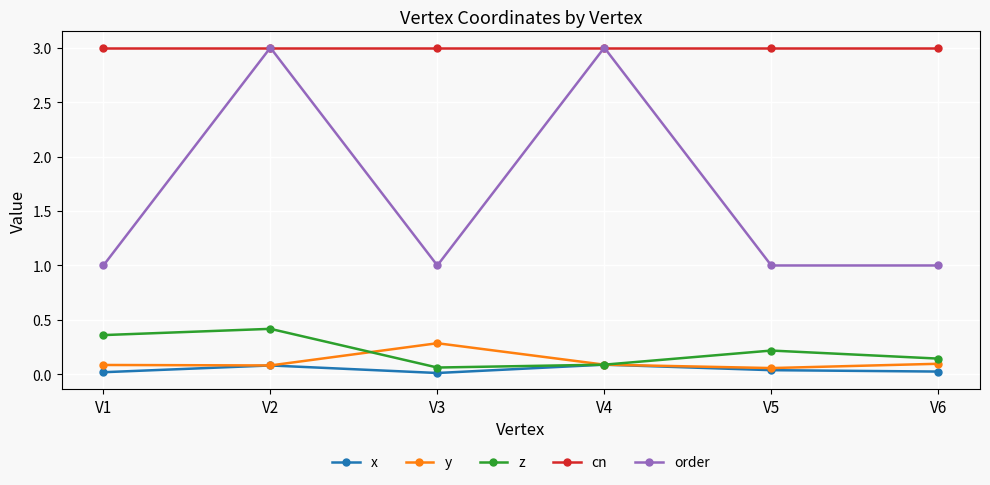

How many data points does each series have?

6